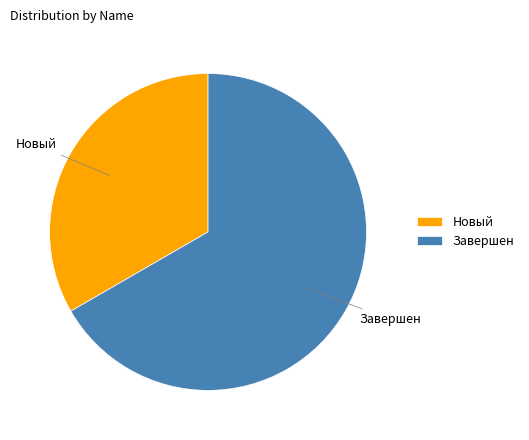

How many segments does this pie chart have?

2